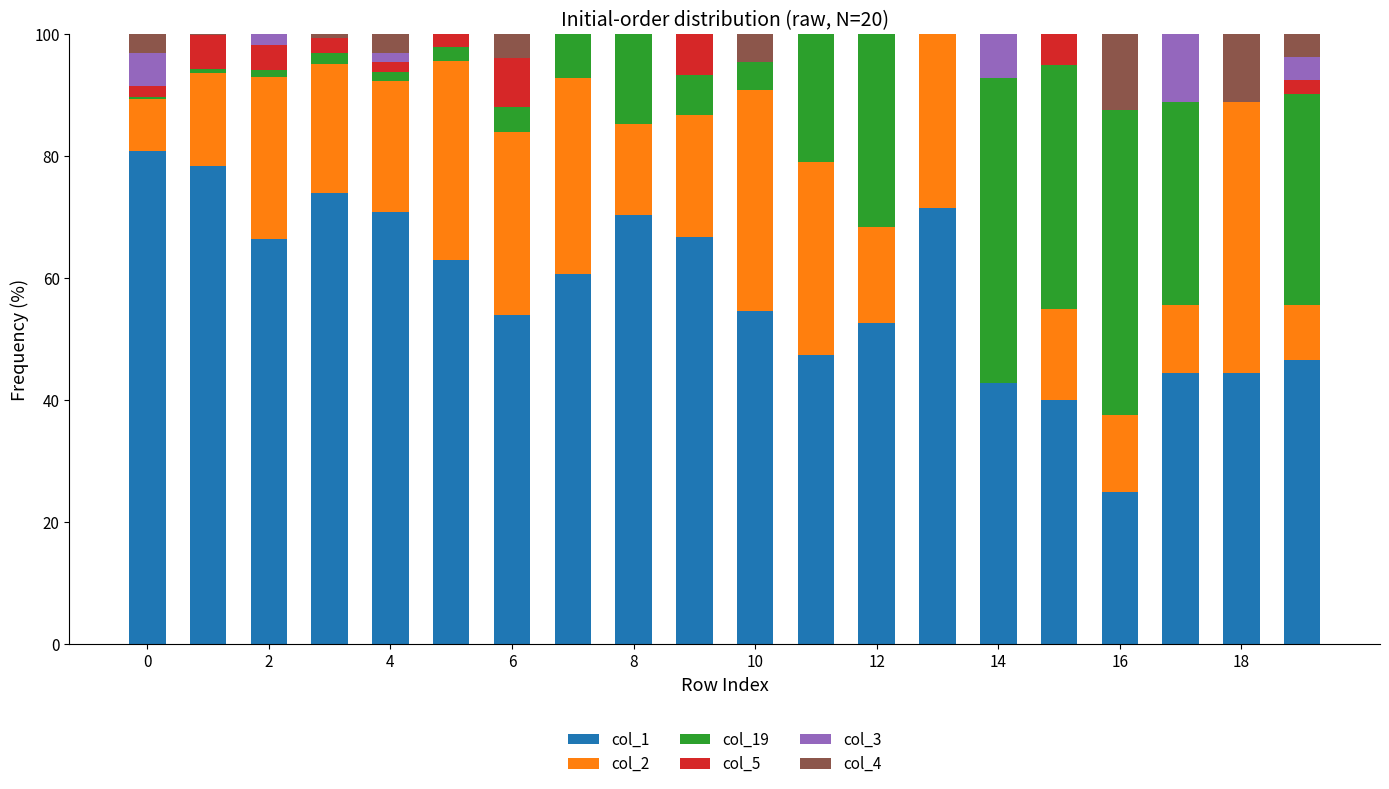

What is the sum of all col_1 values?

1154.5